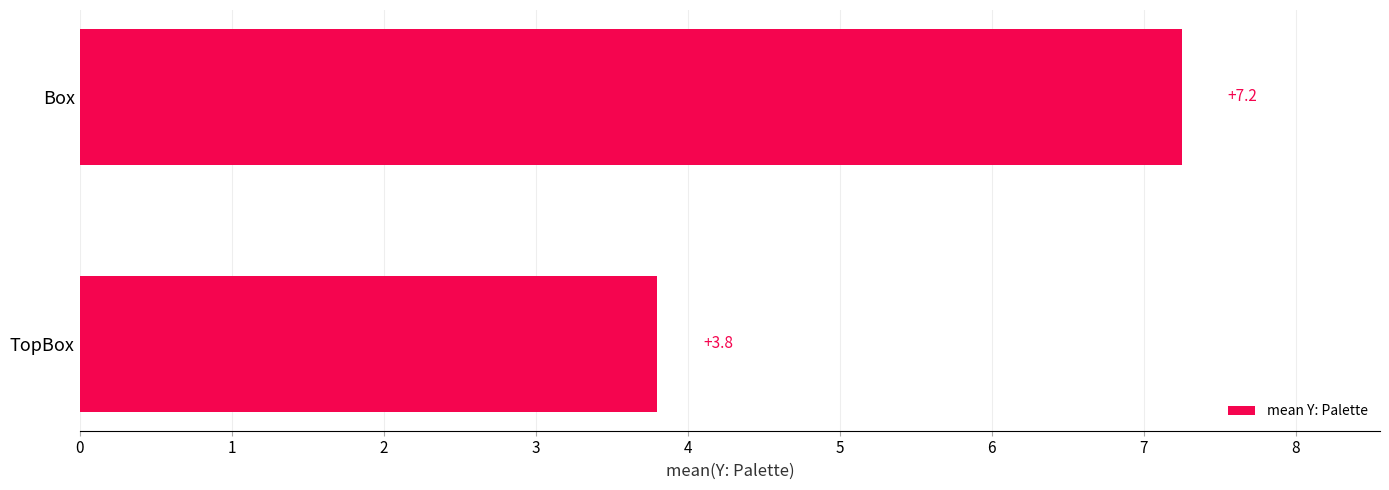

What is the smallest value displayed?

3.8